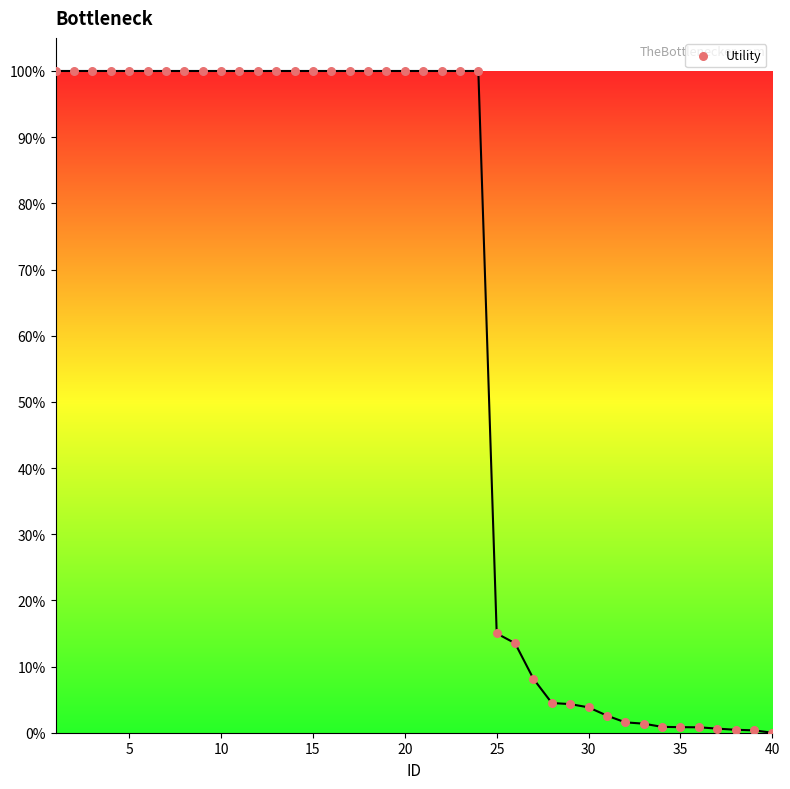

What Y value in the scatter plot is closest to 50?

15.0